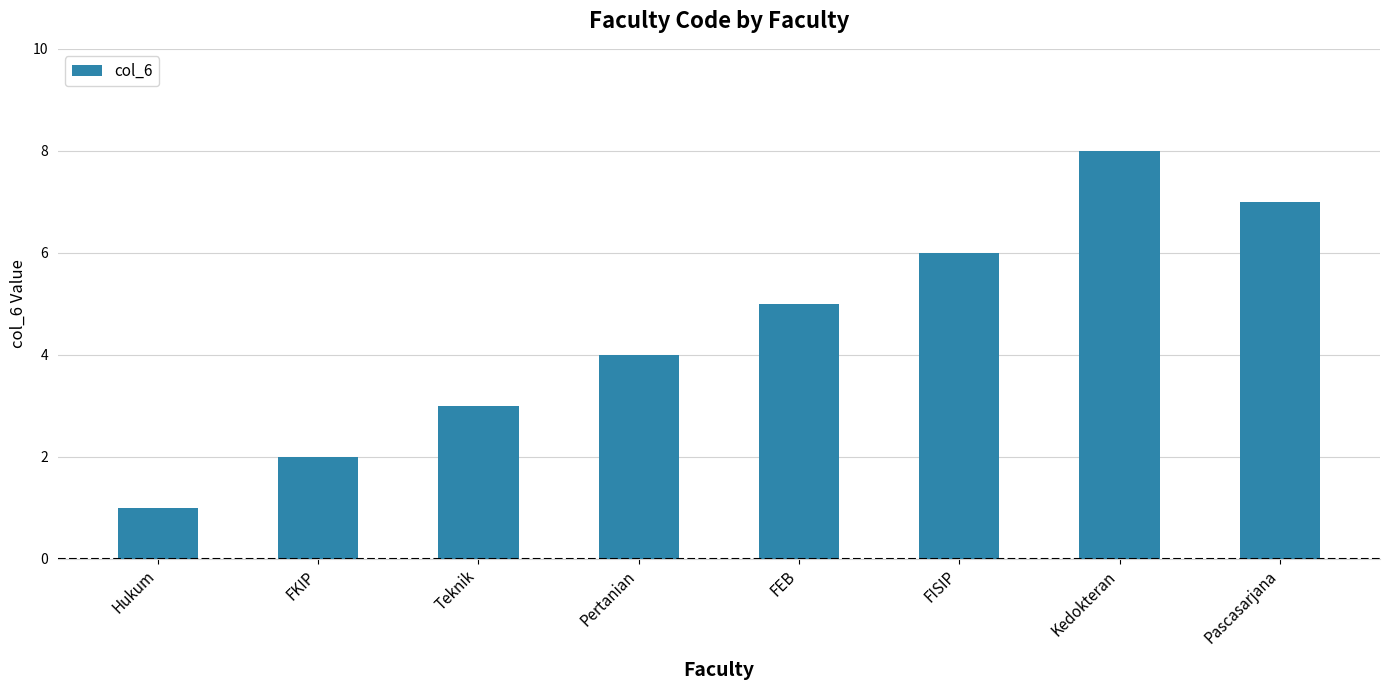

True or false: the data shows 5 at Kedokteran.

False